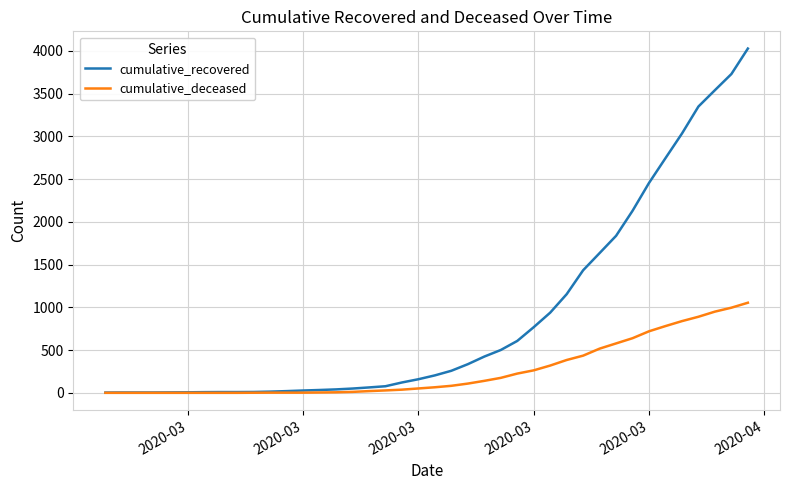

Rank the series by their maximum value, from highest to lowest.

cumulative_recovered, cumulative_deceased